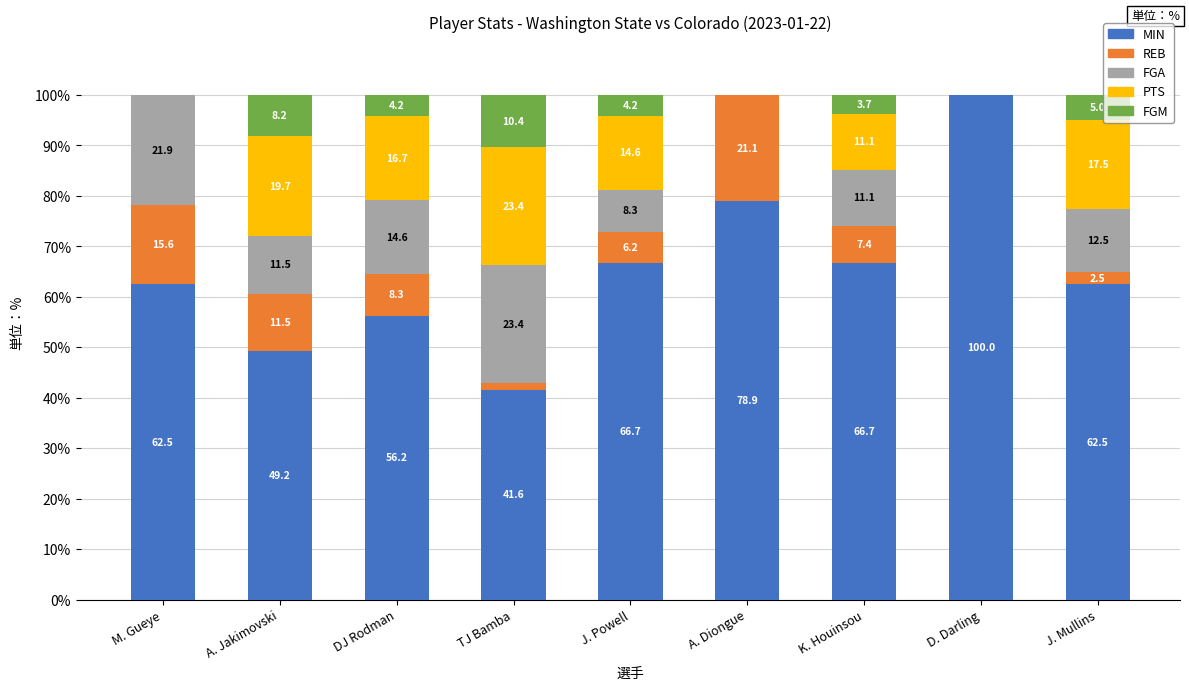

What is the total value across all series at DJ Rodman?

100.0